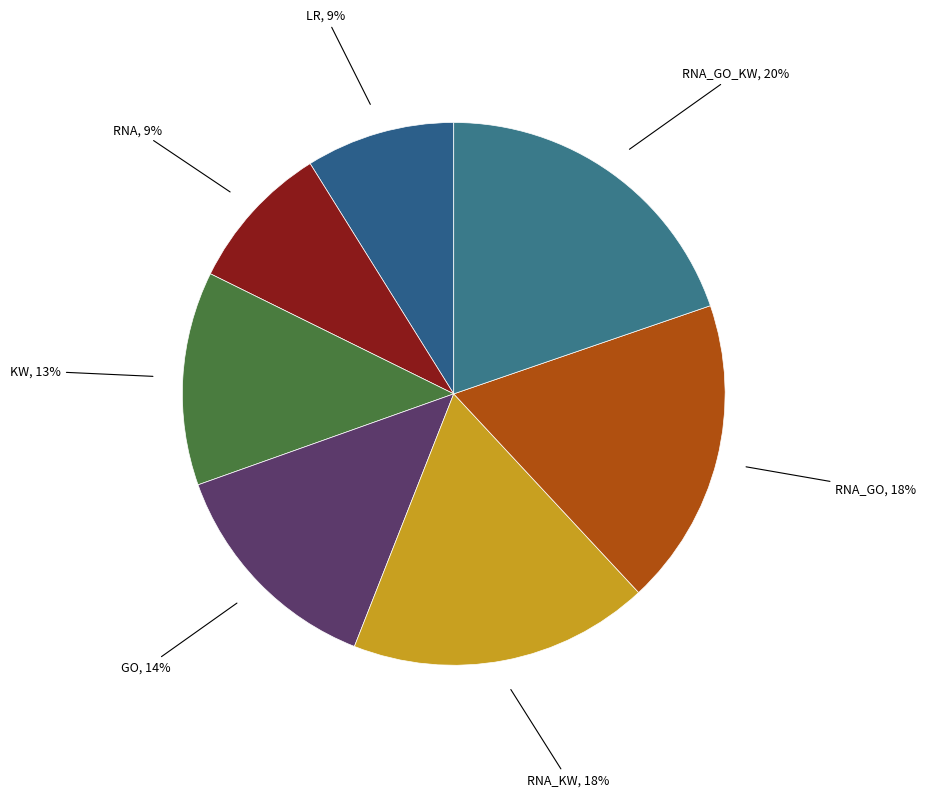

How many slices are in this pie chart?

7